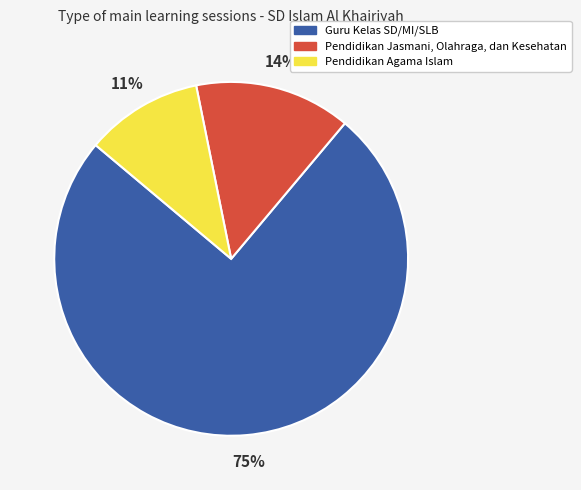

To the nearest percent, what is the difference between the Guru Kelas SD/MI/SLB and Pendidikan Jasmani, Olahraga, dan Kesehatan slice percentages?

61%